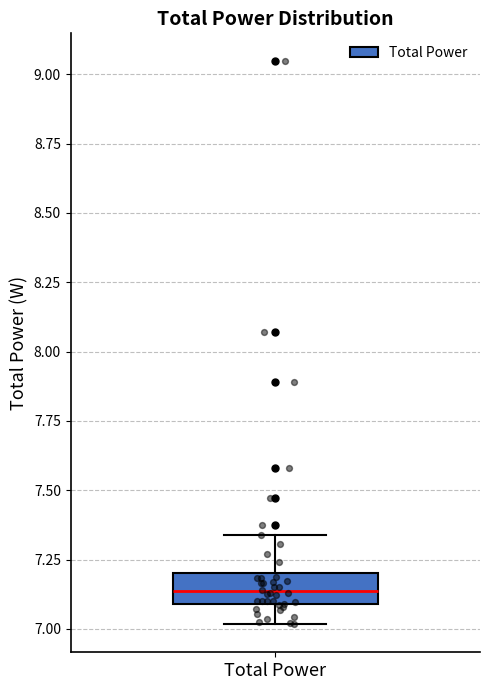

Read this box plot against the y-axis: the position of the median line, the range covered by the box, and the ends of both whiskers. The values are not printed on the chart, so give them approximately, as read against the axis.

median 7.15, box 7.10 to 7.20, whiskers 7.00 to 7.35